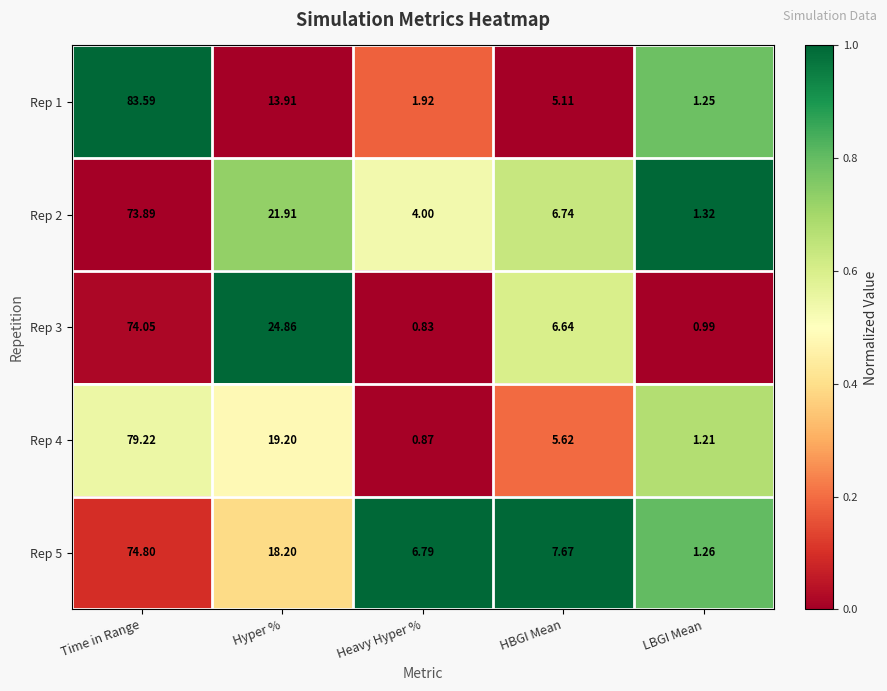

Which series has the largest total across all categories?

Rep 5